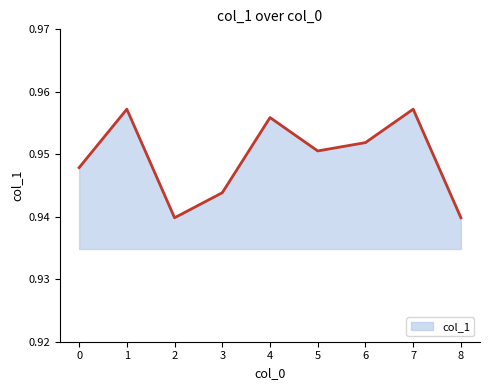

The value at 3 is 0.6. True or false?

False